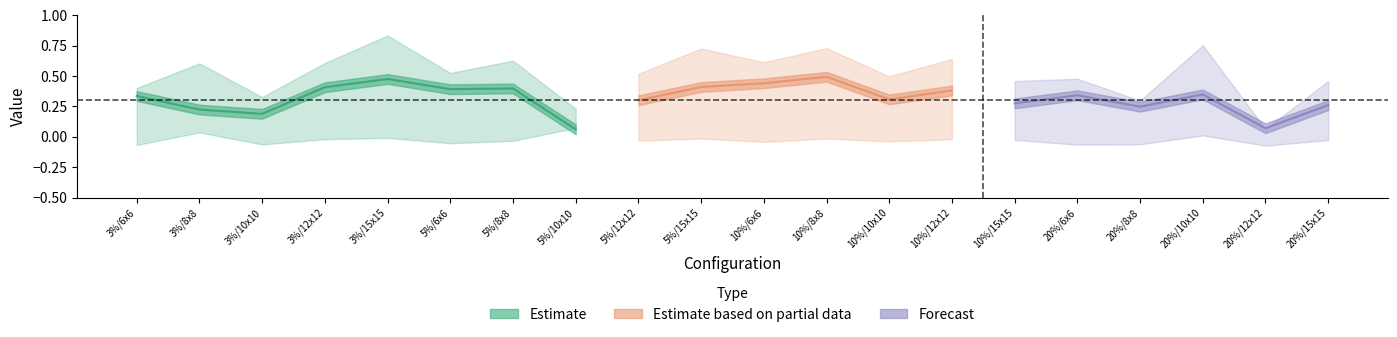

Which label corresponds to the largest value in the chart?

3%/15x15